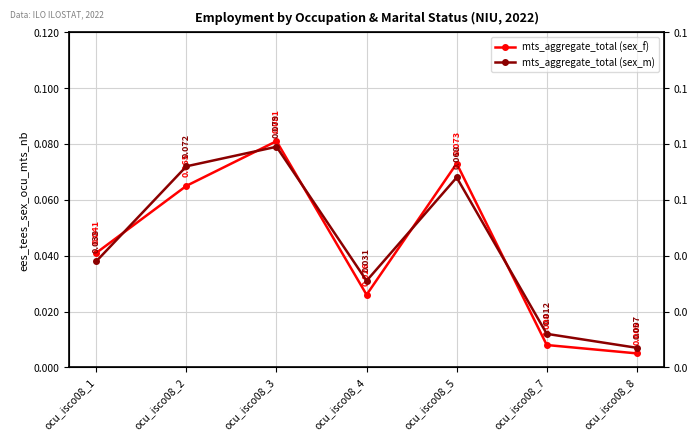

Where is mts_aggregate_total (sex_f) nearest to the value 0?

ocu_isco08_8